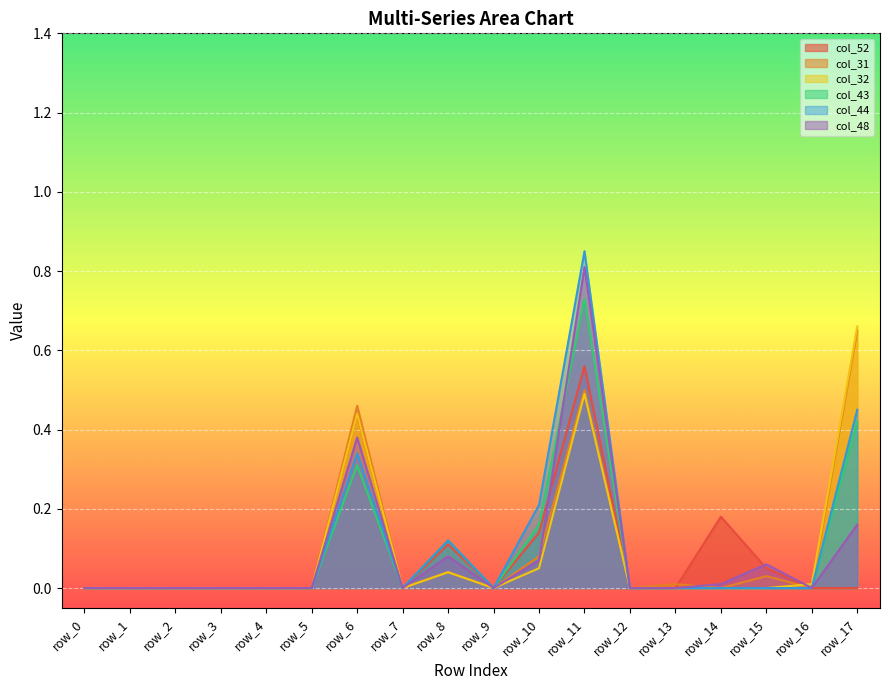

What is the value of the col_52 point at the 11th from the left?

0.1